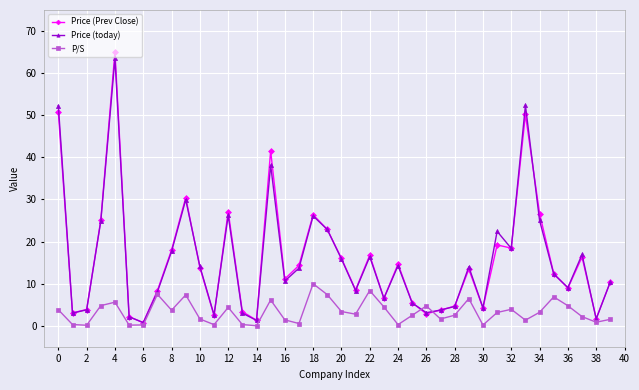

What is the highest value of the P/S series?

10.0